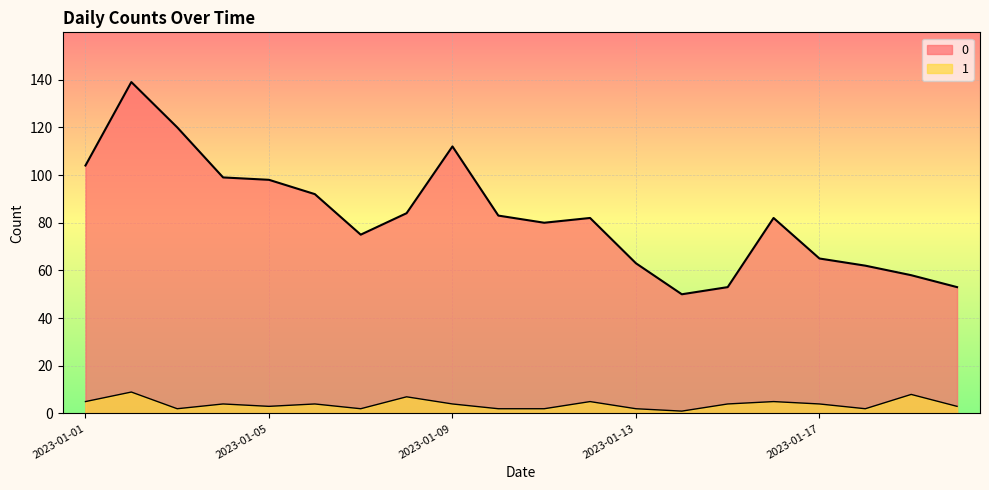

At which category does 1 reach its first local valley?

2023-01-03